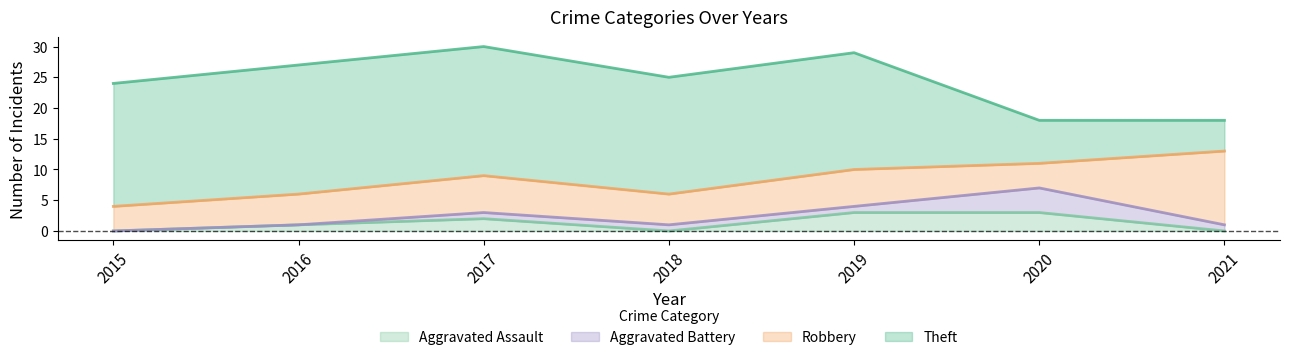

Does the chart have visible grid lines?

No